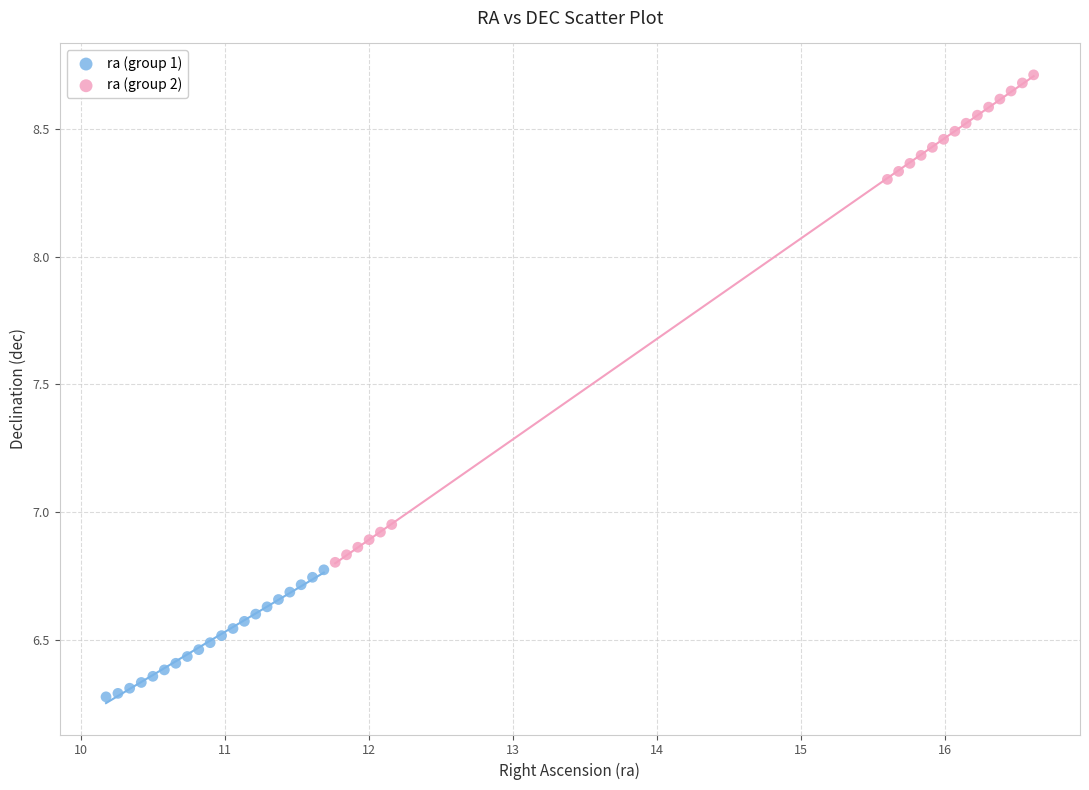

Which series reaches the minimum Y coordinate?

ra (group 1)